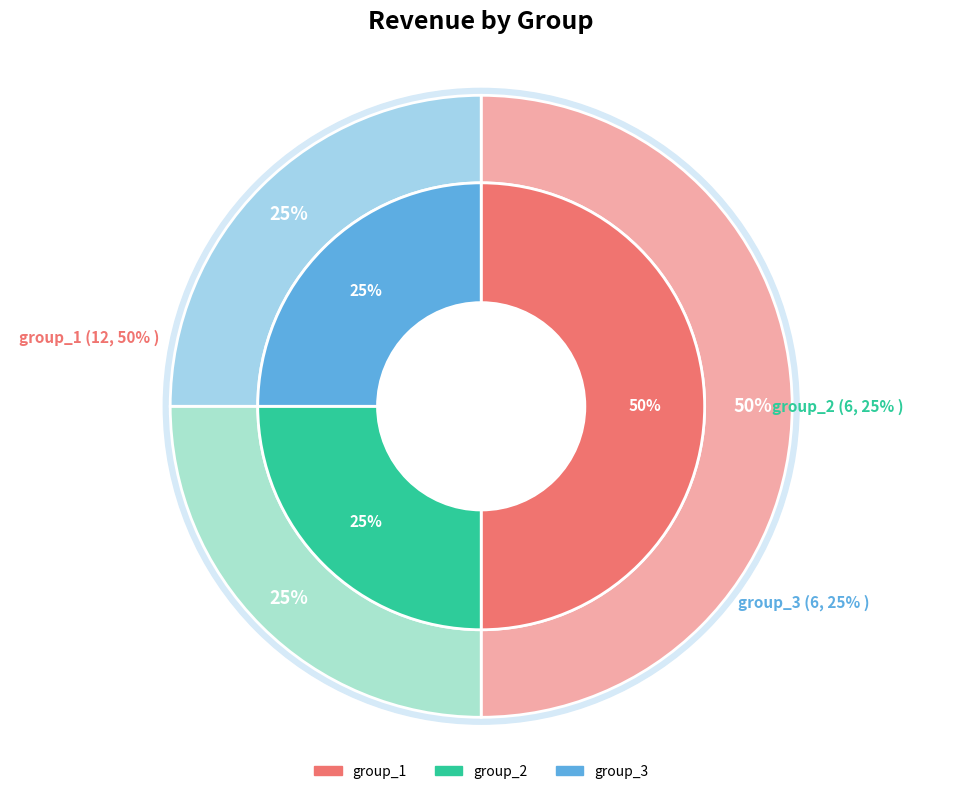

To the nearest percent, what portion does group_3 represent?

25%